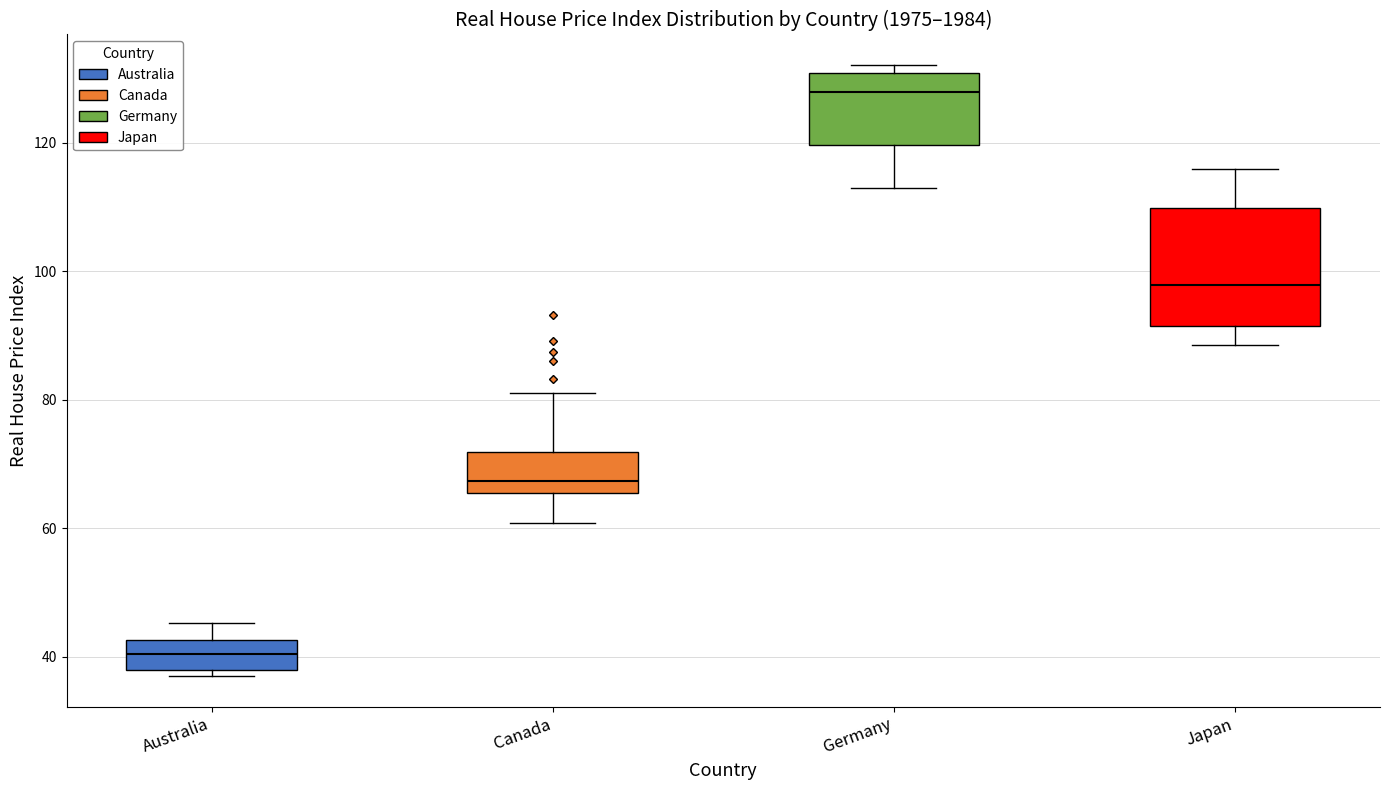

Which box has the lowest median line?

Australia